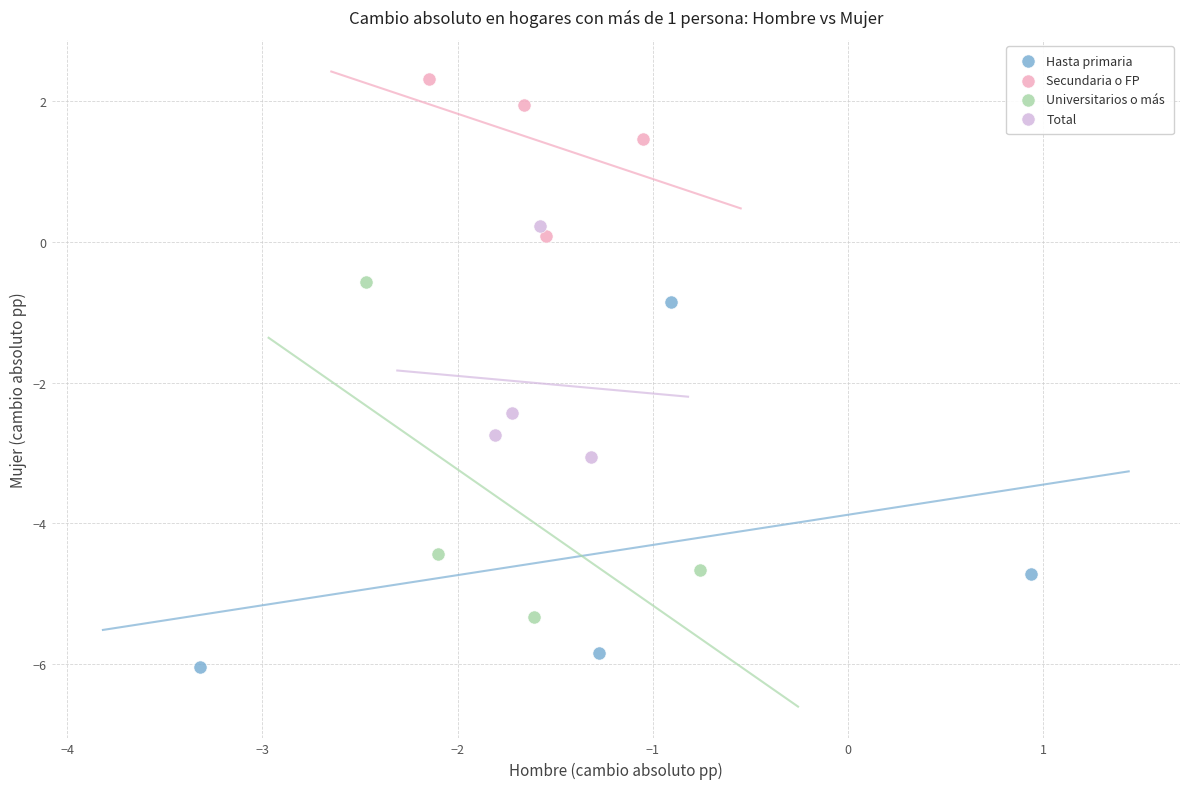

Which series reaches the minimum Y coordinate?

Hasta primaria